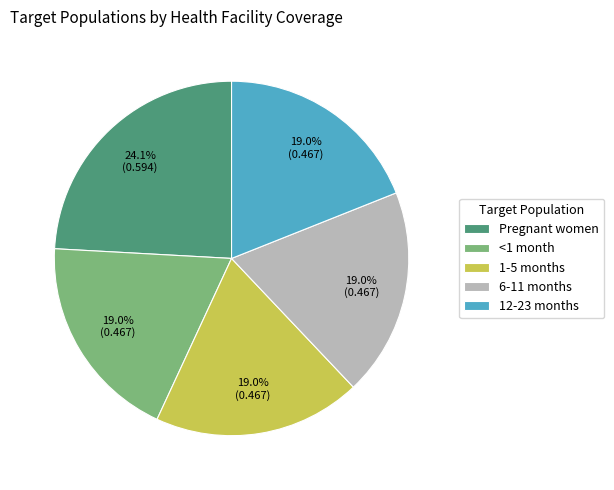

To the nearest percent, what is the difference between the largest and smallest slice percentages?

5%